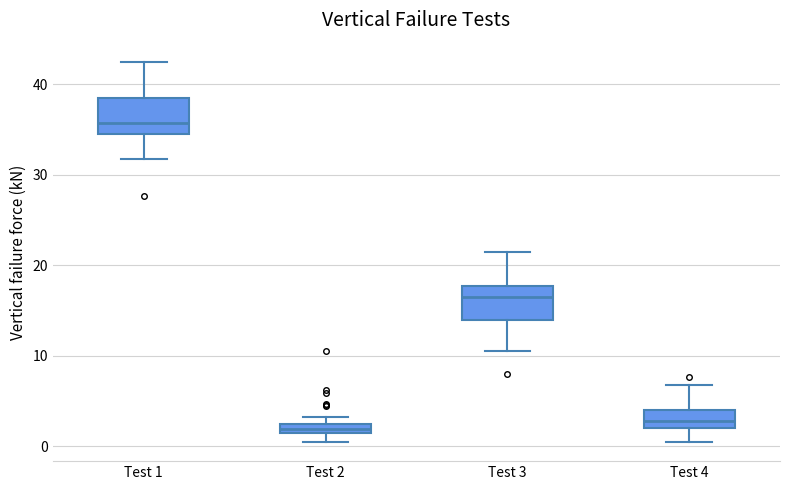

Where does the upper whisker of the box for Test 1 end on the y-axis? The values are not printed on the chart, so give them approximately, as read against the axis.

43